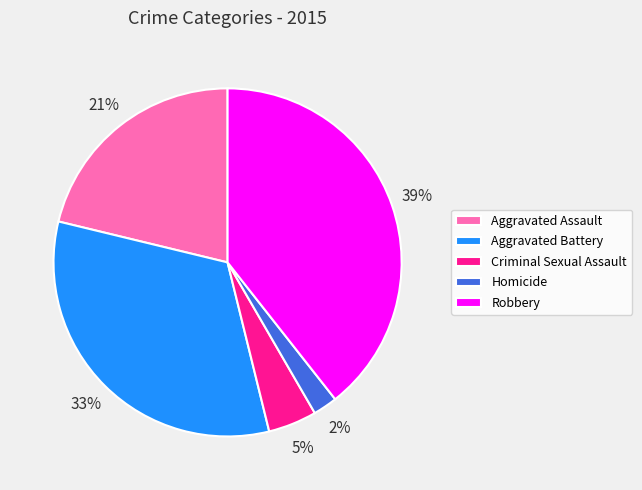

Which category has the smallest portion of the pie?

Homicide